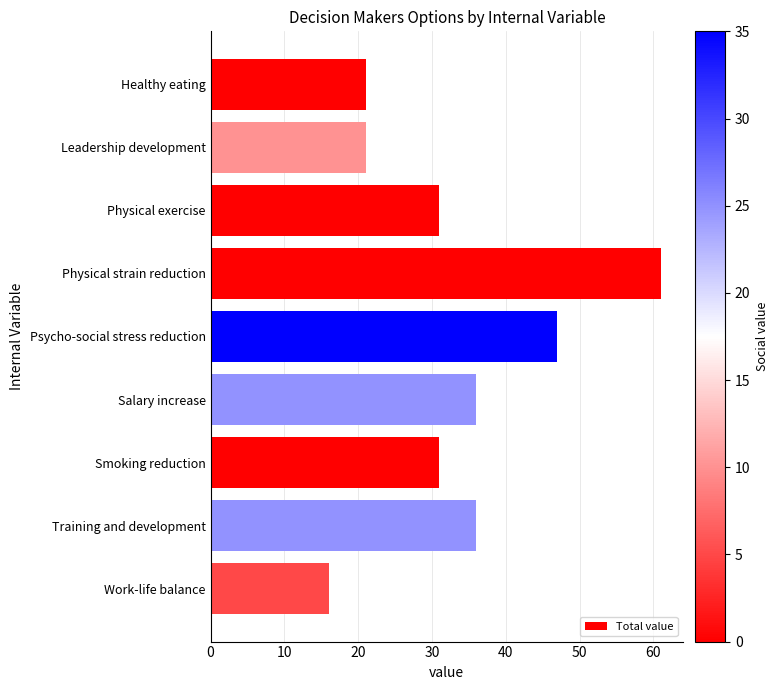

Which has a higher value, Salary increase or Smoking reduction?

Salary increase